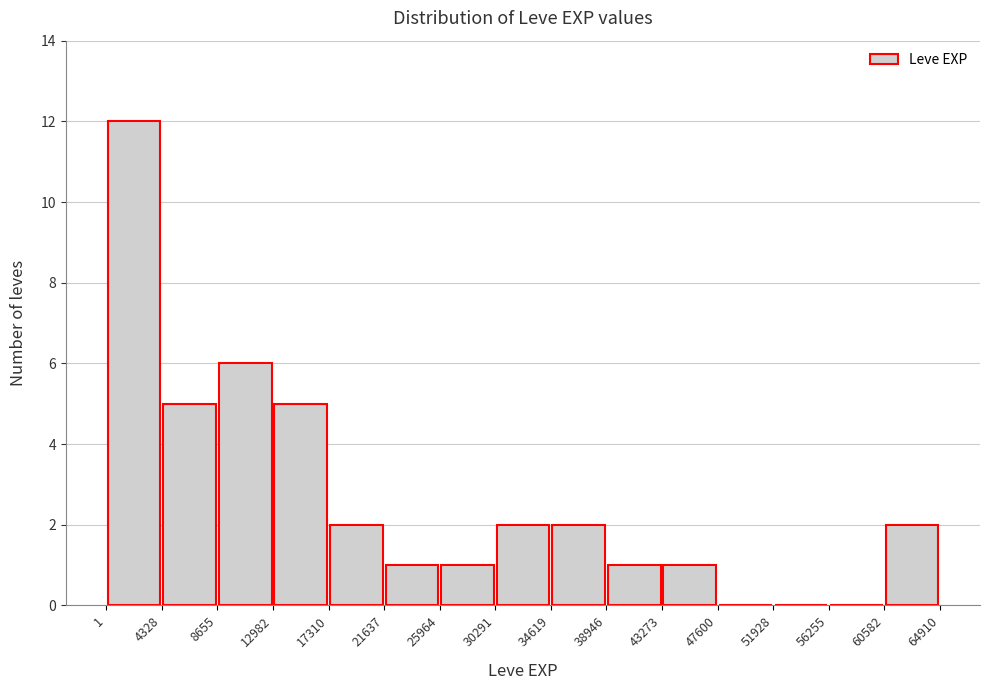

How tall is the bar that spans 30291 to 34619 on the x-axis? The values are not printed on the chart, so give them approximately, as read against the axis.

2